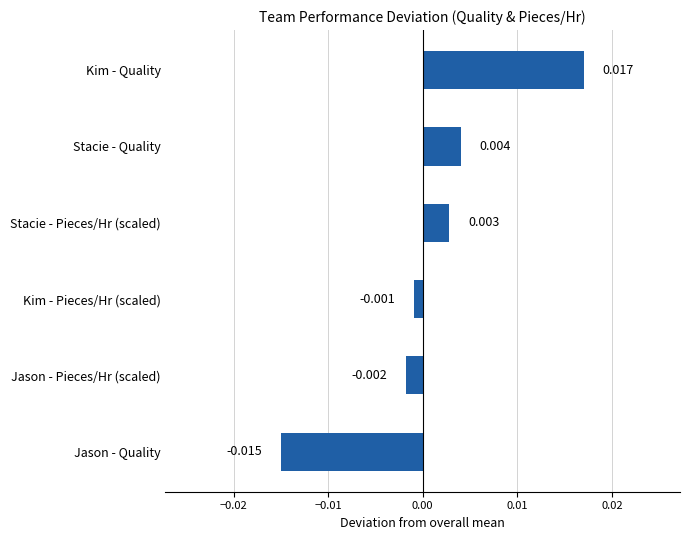

How many data points does each series have?

6